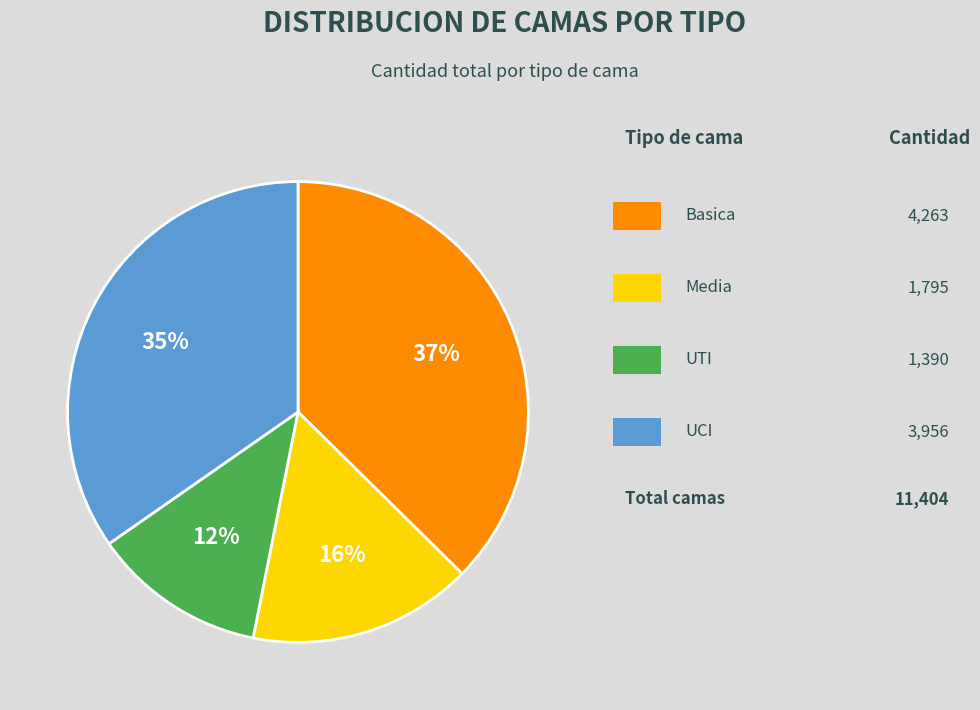

Is there a majority slice in this chart?

No